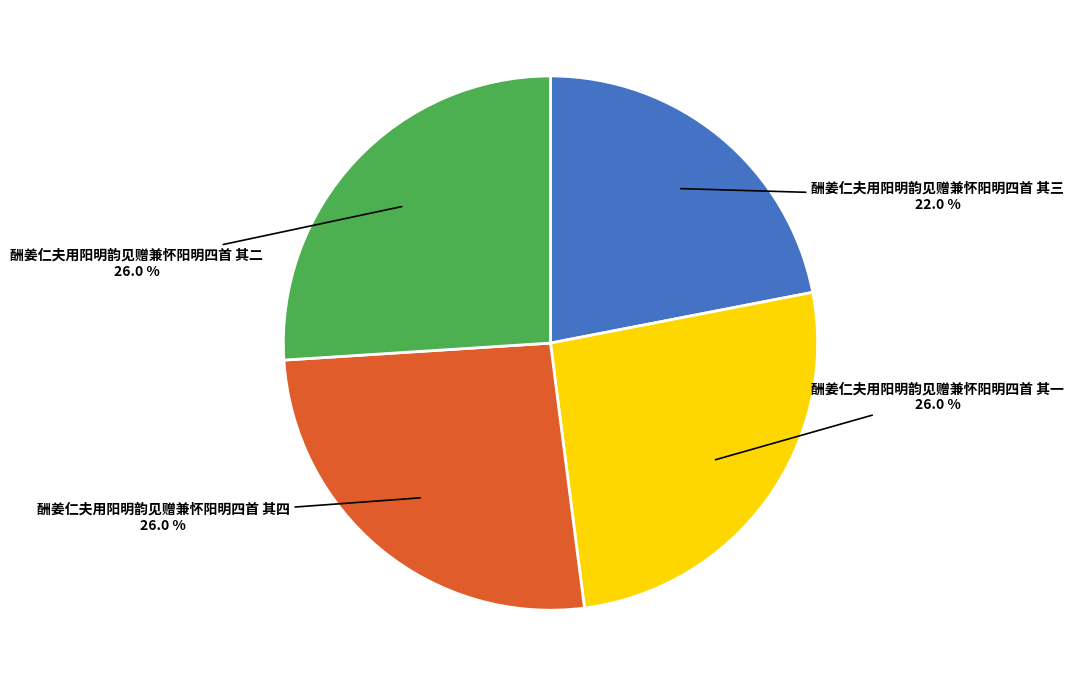

Is it true that 酬姜仁夫用阳明韵见赠兼怀阳明四首 其三 is 22% of the pie?

True